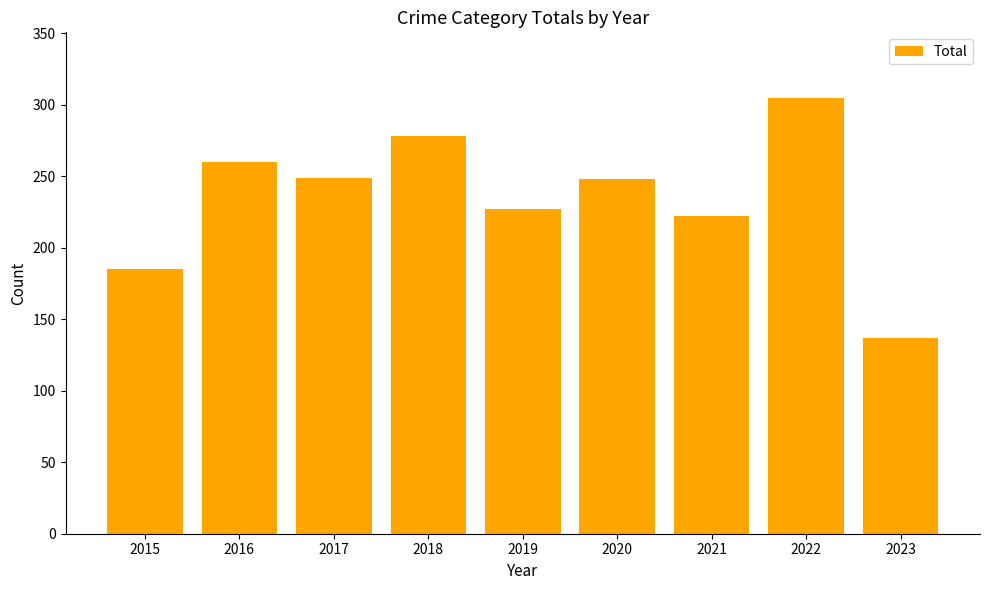

What is the difference between the second highest and minimum values?

141